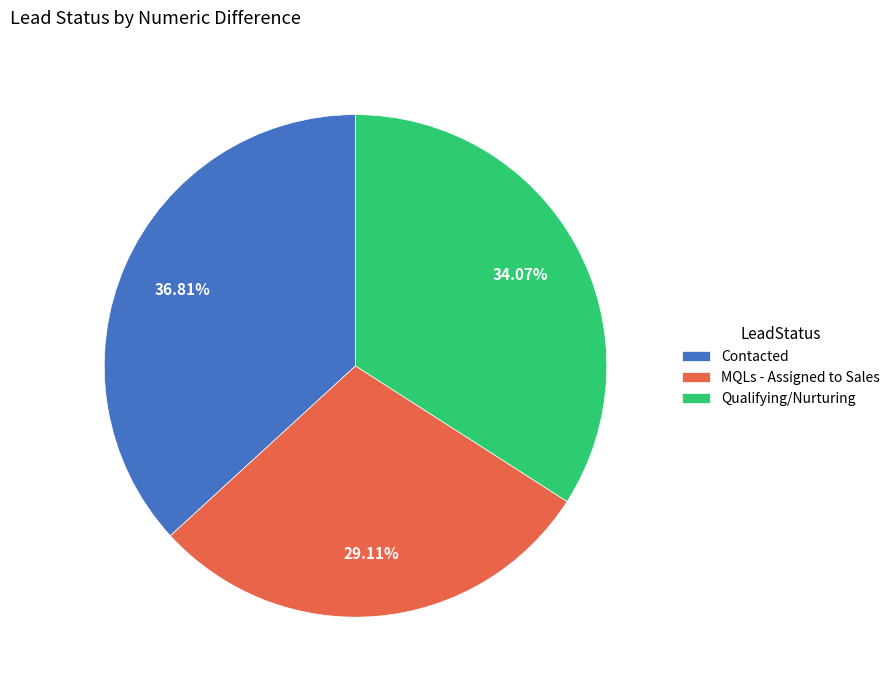

To the nearest percent, what is the average slice percentage?

33%